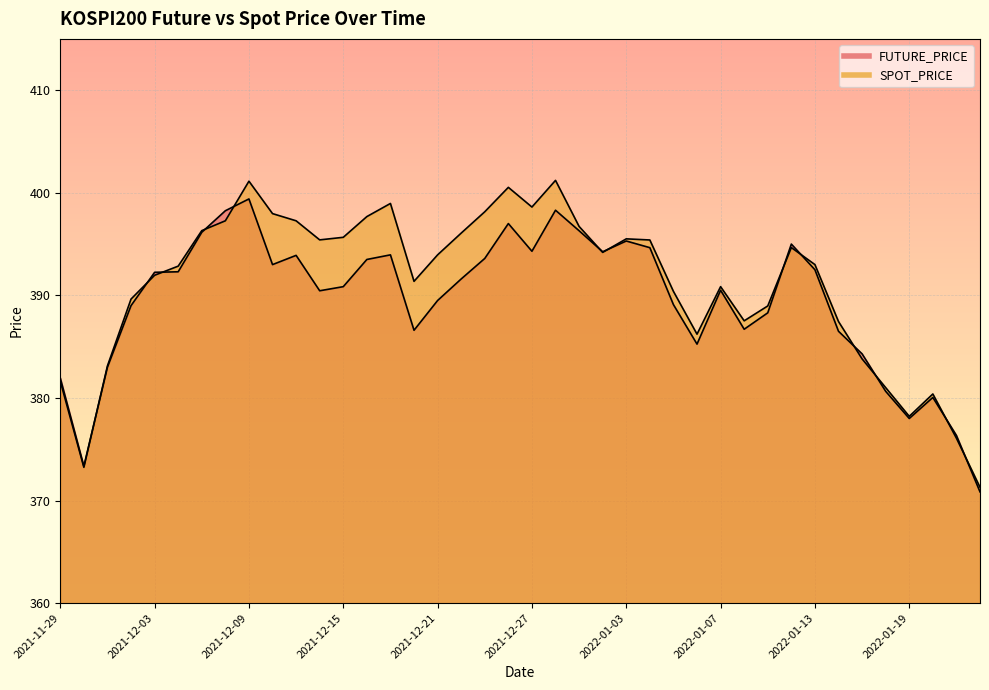

Does the chart display data point markers on the line(s)?

No